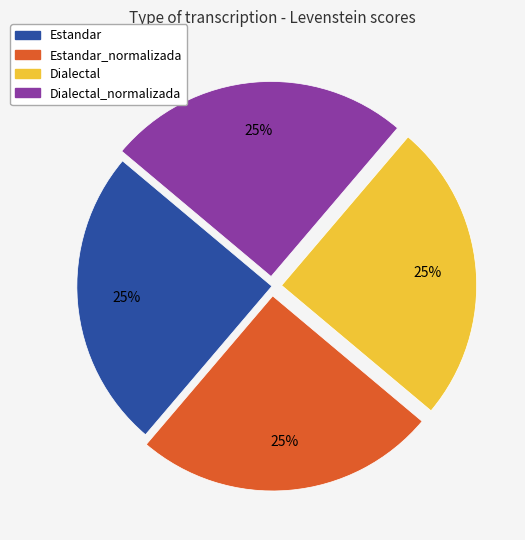

Does any single category account for the majority?

No